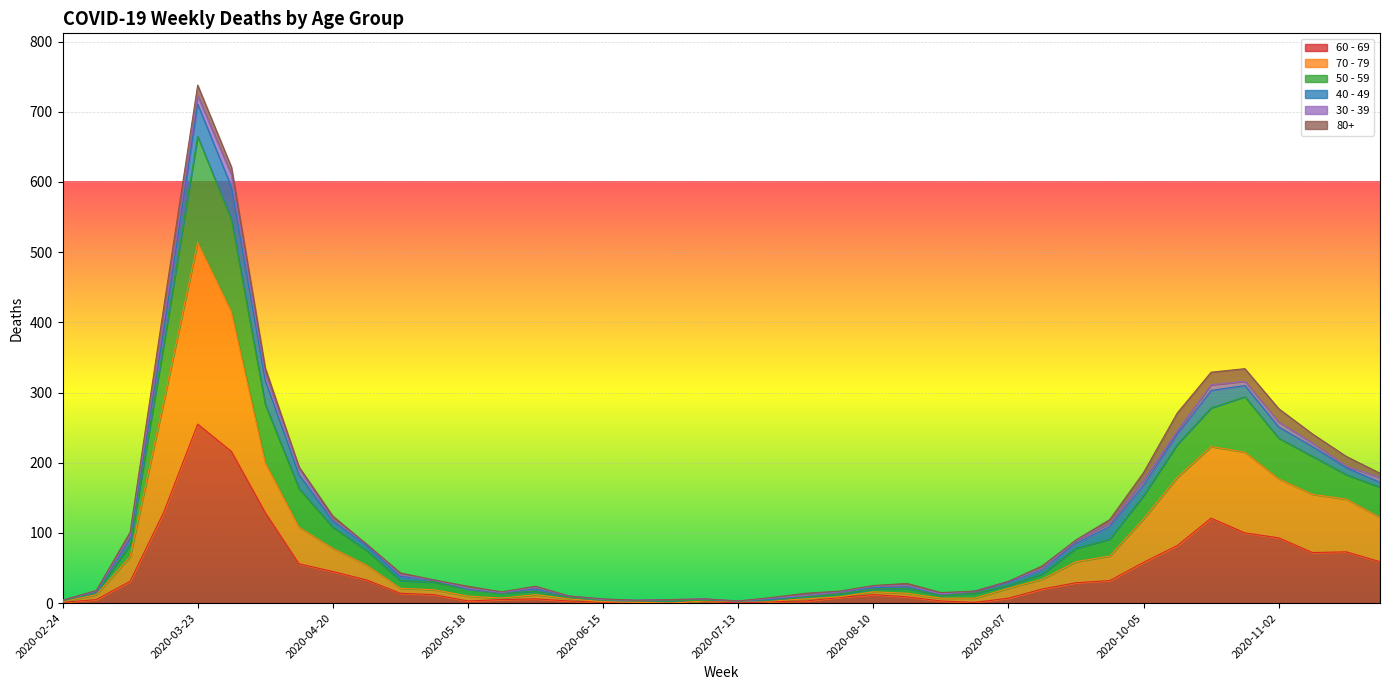

What is the label of the 18th point from the left?

2020-06-22